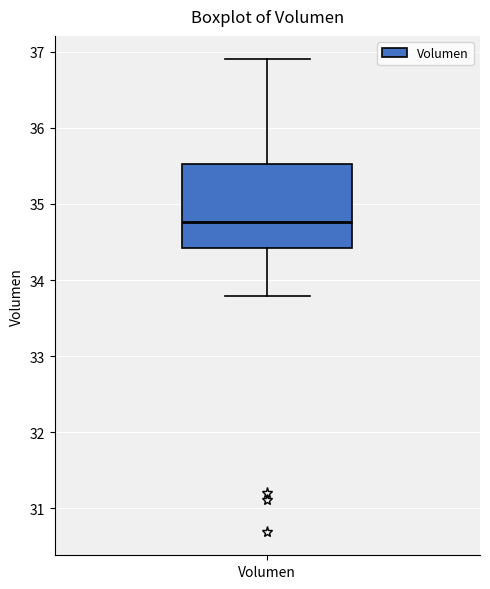

Transcribe this box plot: give where the median line is, the range the box spans, and where the two whiskers end, as read against the y-axis. The values are not printed on the chart, so give them approximately, as read against the axis.

median 34.8, box 34.4 to 35.5, whiskers 33.8 to 36.9